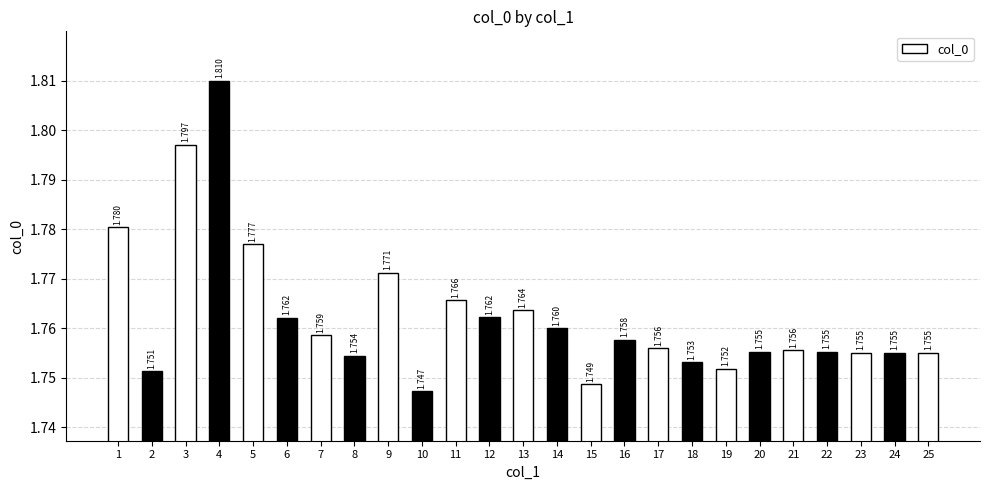

What is the approximate value at 1?

1.8